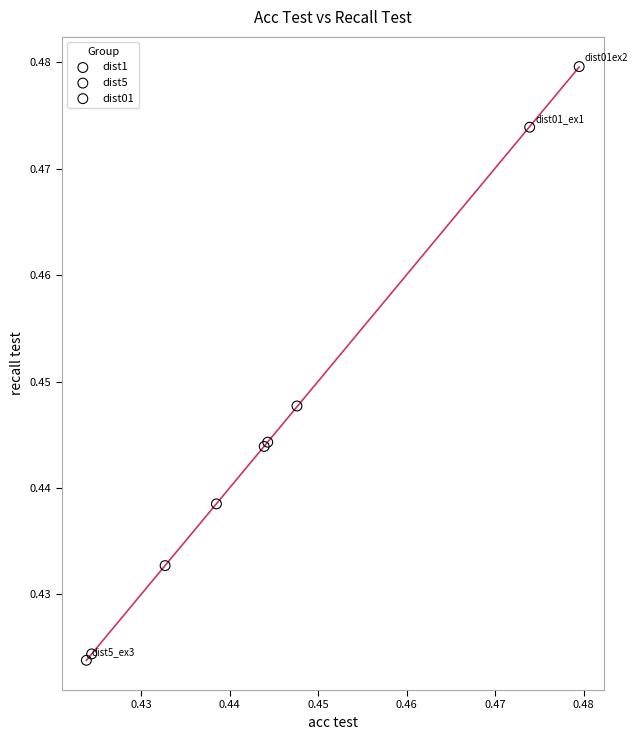

Which series contains the highest Y value?

dist01